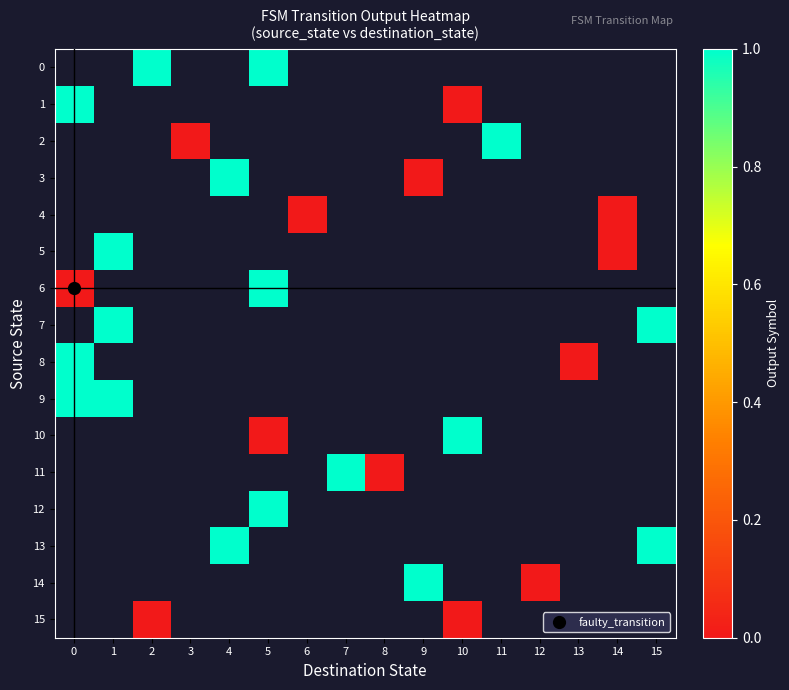

How many series are shown in this chart?

16